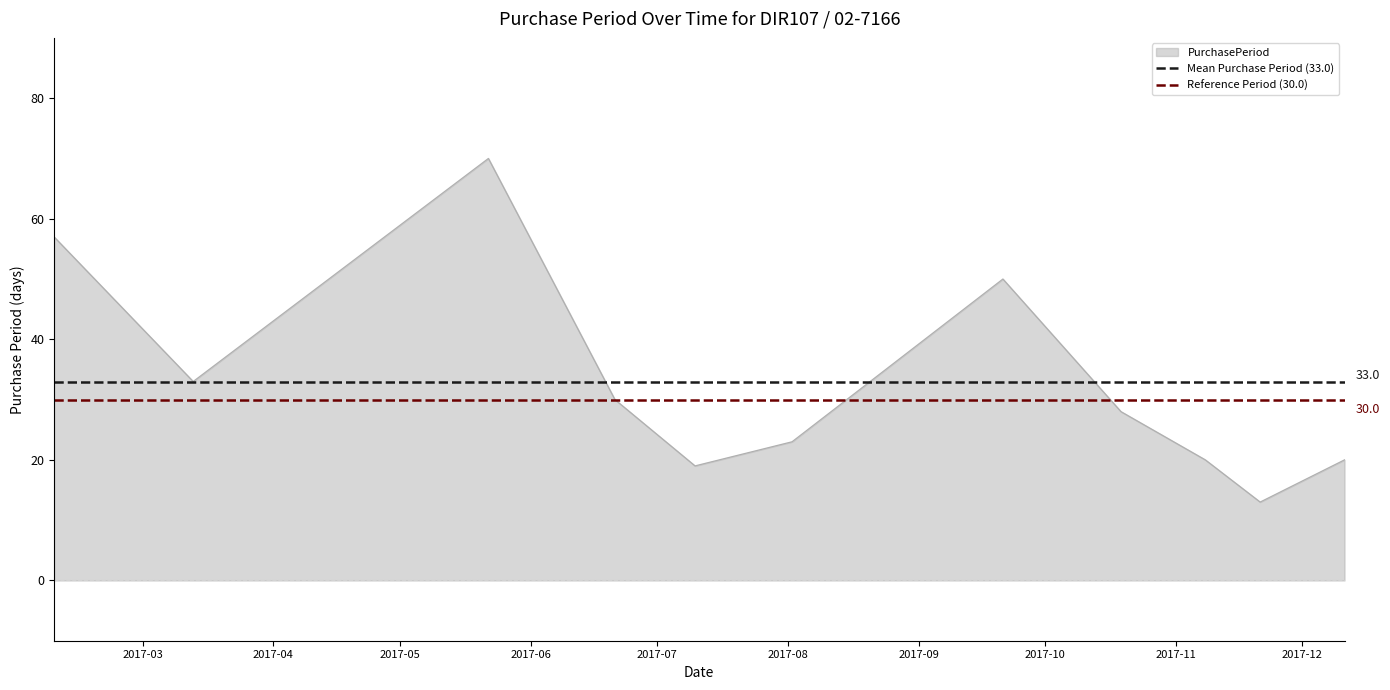

True or false: Reference Period (30.0) has a value of 30 at 2017-04.

True